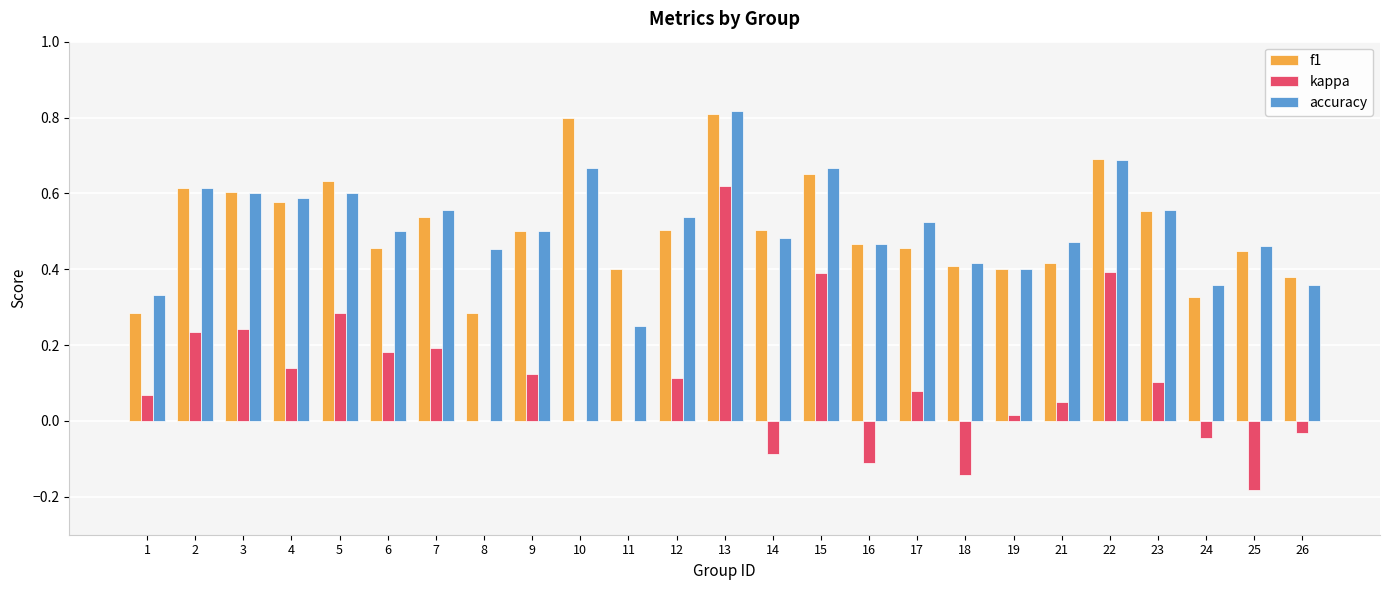

Which series changed the most between 7 and 14?

kappa